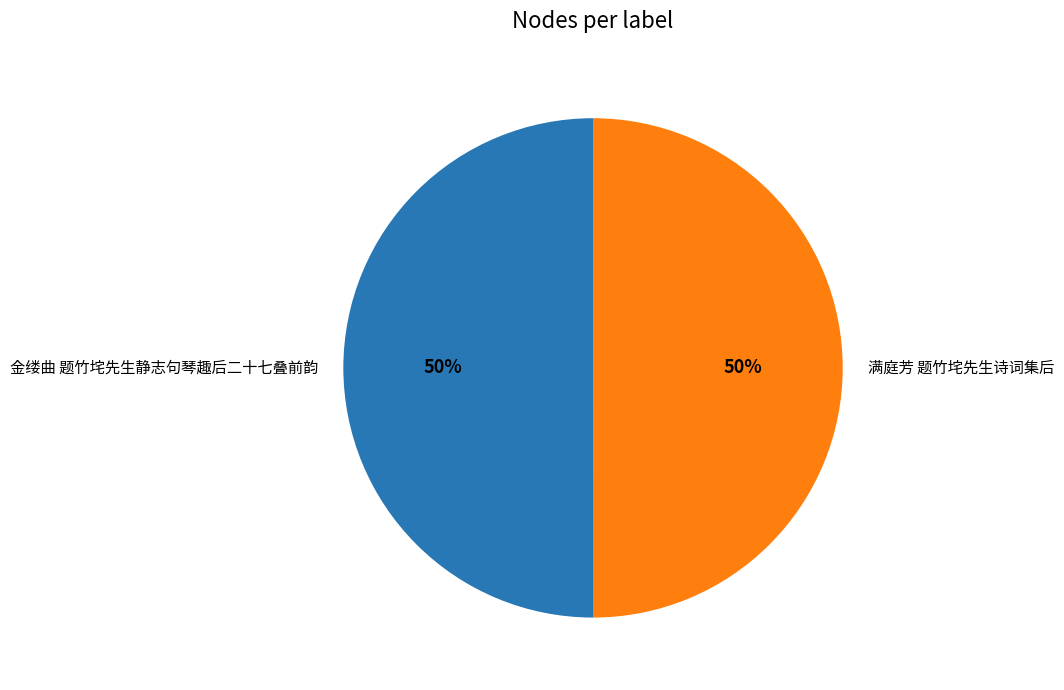

The 金缕曲 题竹垞先生静志句琴趣后二十七叠前韵 slice represents 55% of the pie. True or false?

False